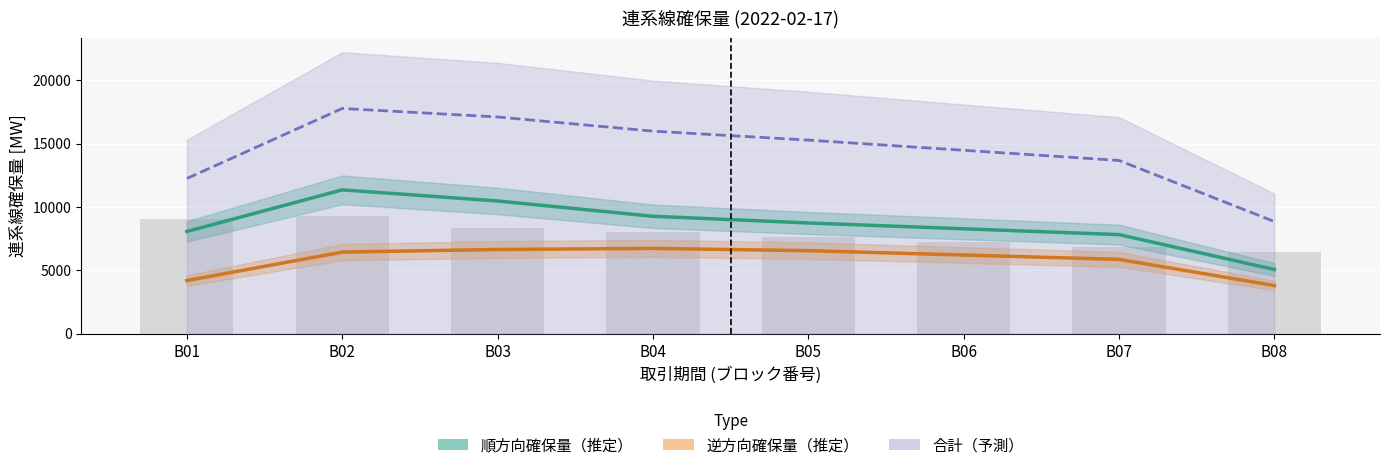

How many groups of bars are there?

8